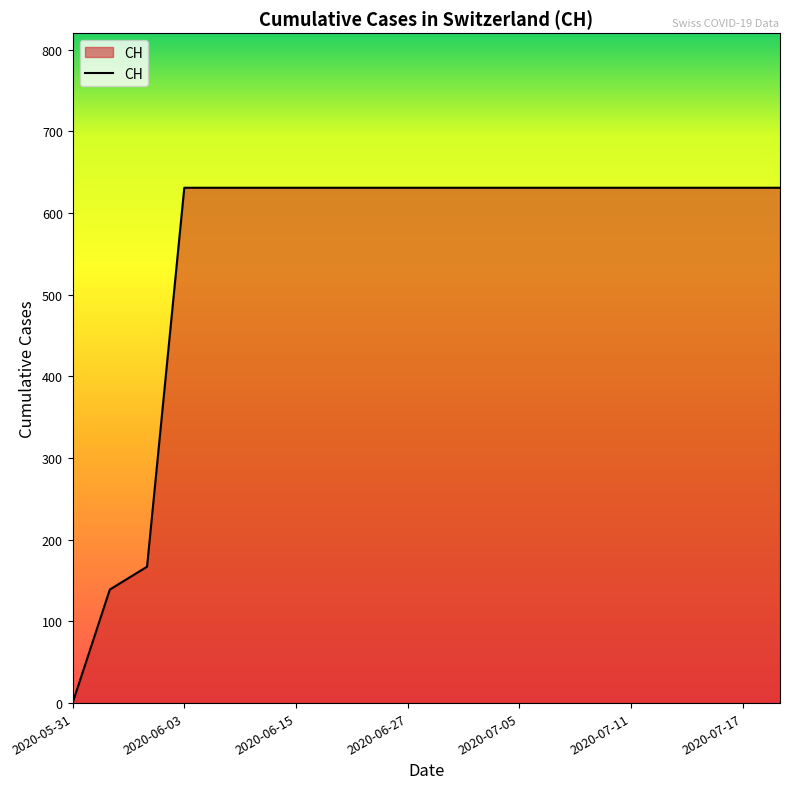

What is the maximum value shown in the chart?

631